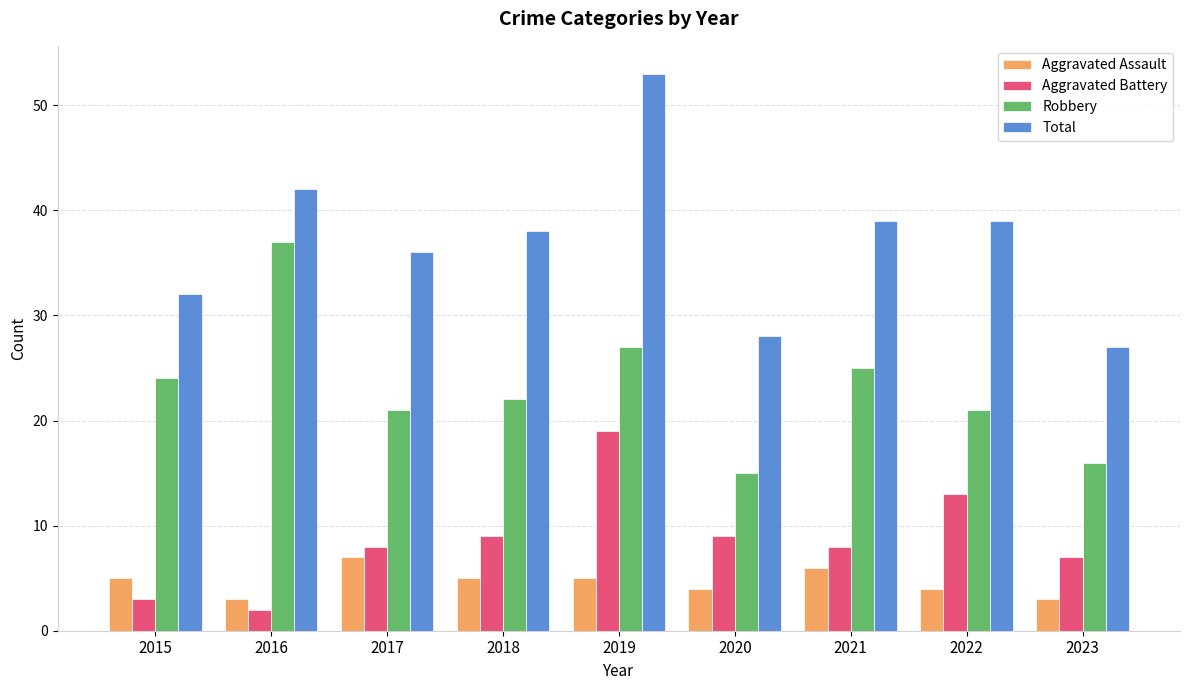

What are all the series names shown in the legend?

Aggravated Assault, Aggravated Battery, Robbery, Total